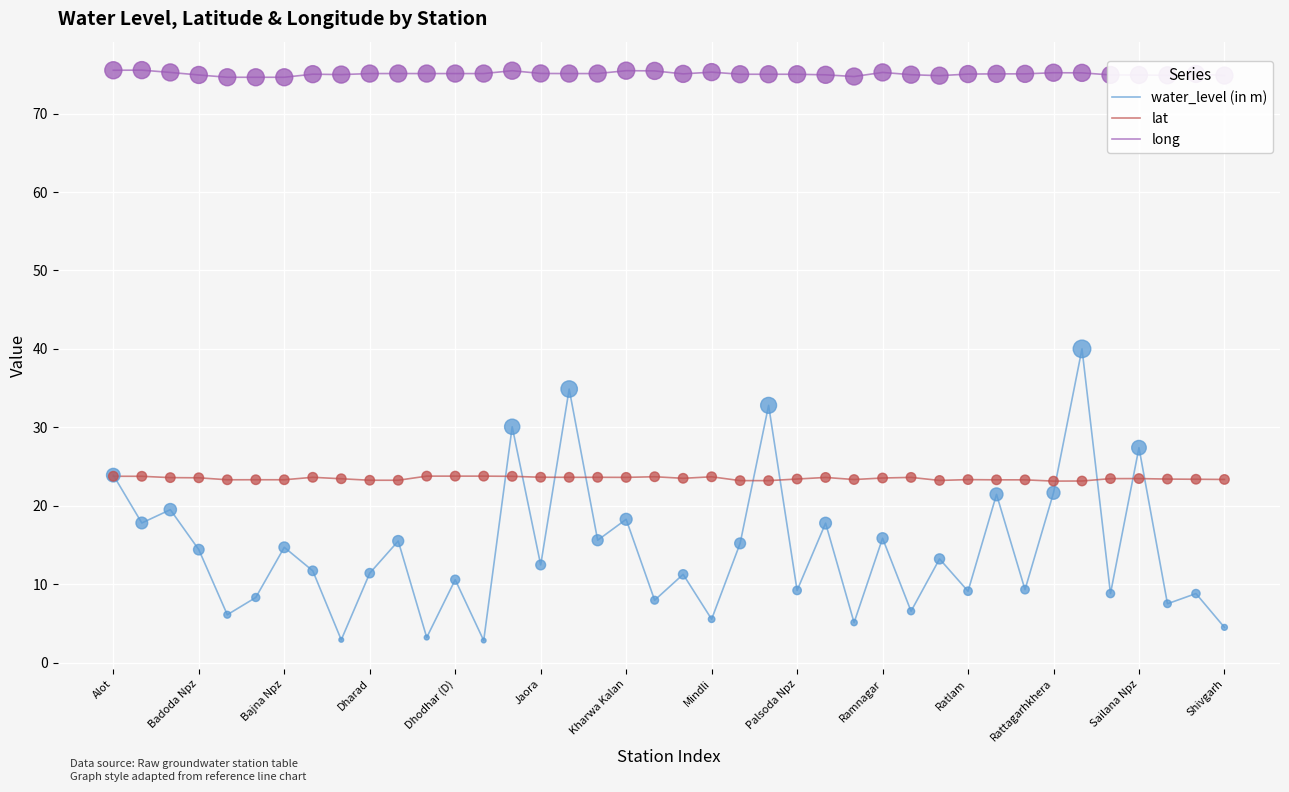

Which series has the largest total across all categories?

long